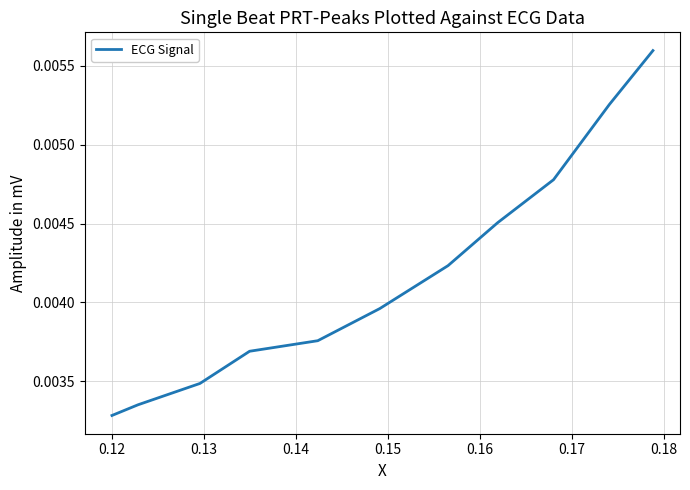

Does the chart have visible grid lines?

Yes